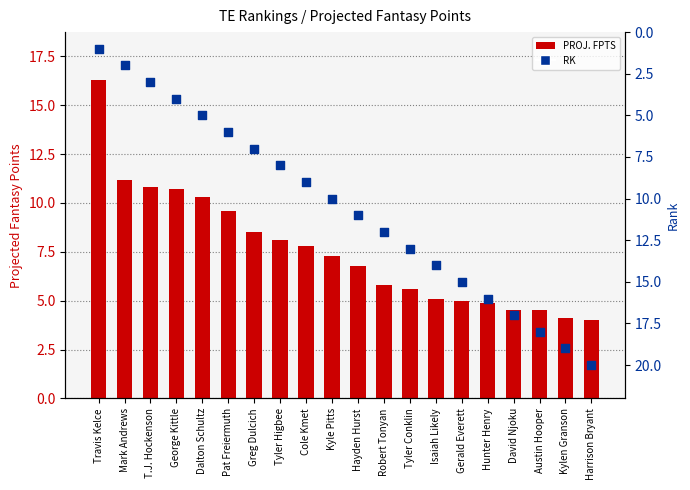

Is the value of PROJ. FPTS at Pat Freiermuth greater than the value of RK at Travis Kelce?

Yes